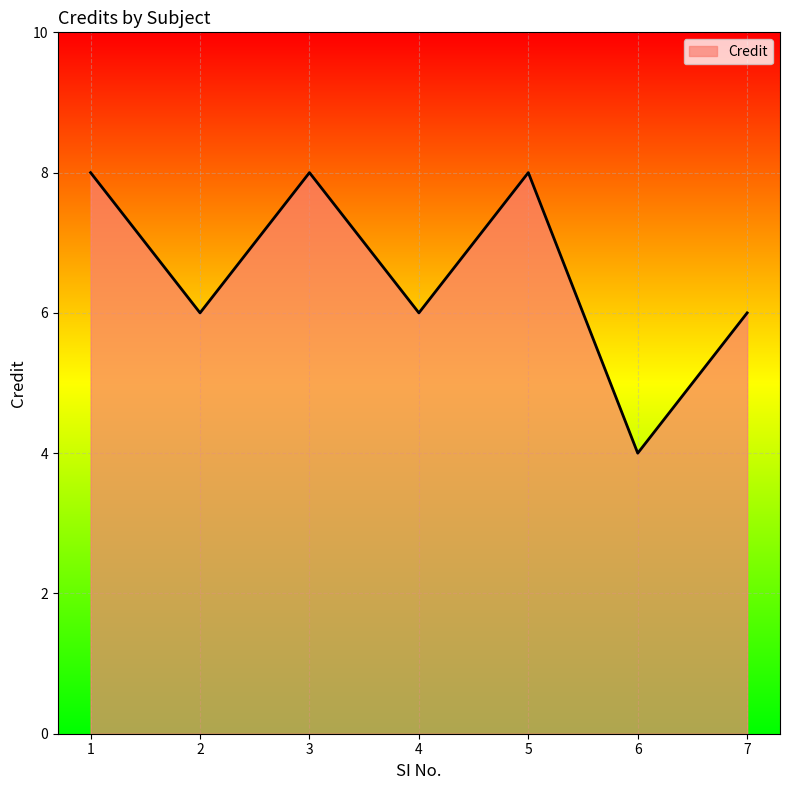

The value at 2 is 6. True or false?

True